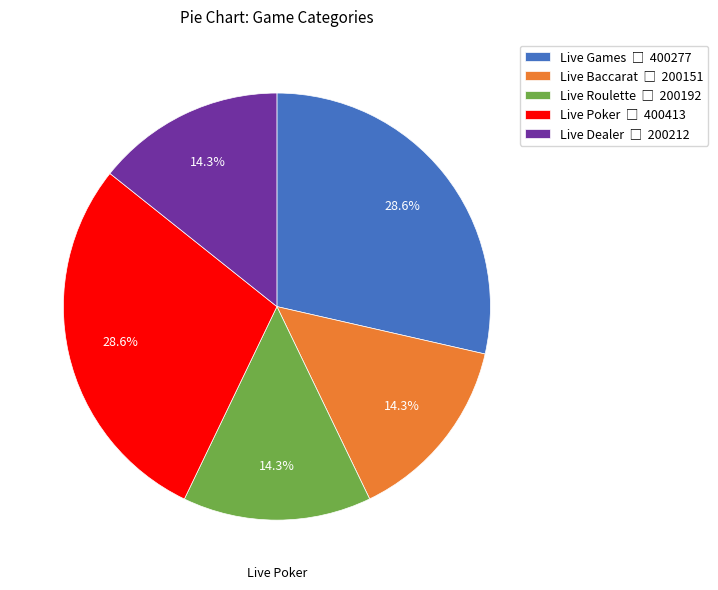

How many slices are in this pie chart?

5